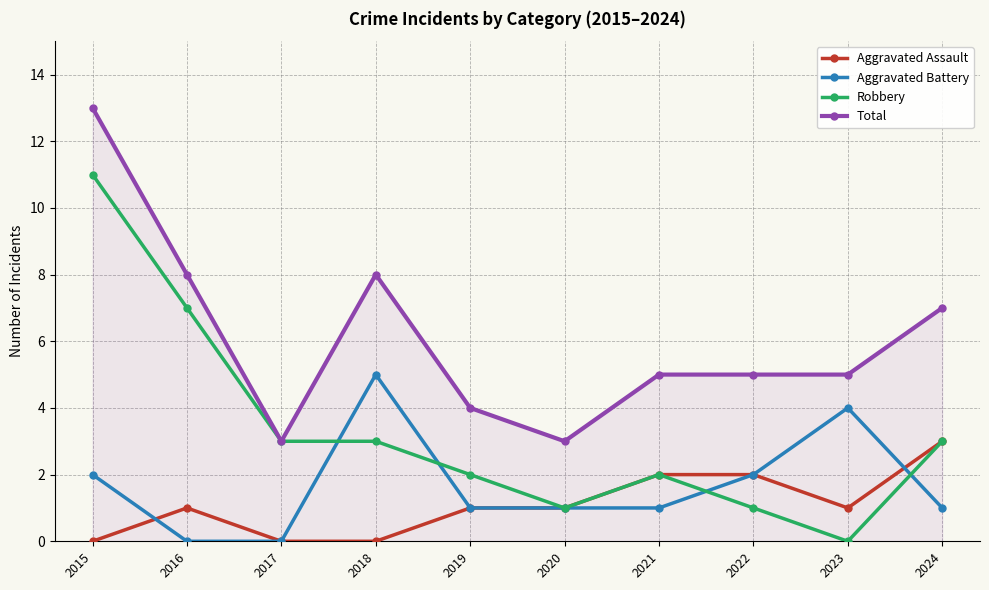

What are all the series names shown in the legend?

Aggravated Assault, Aggravated Battery, Robbery, Total